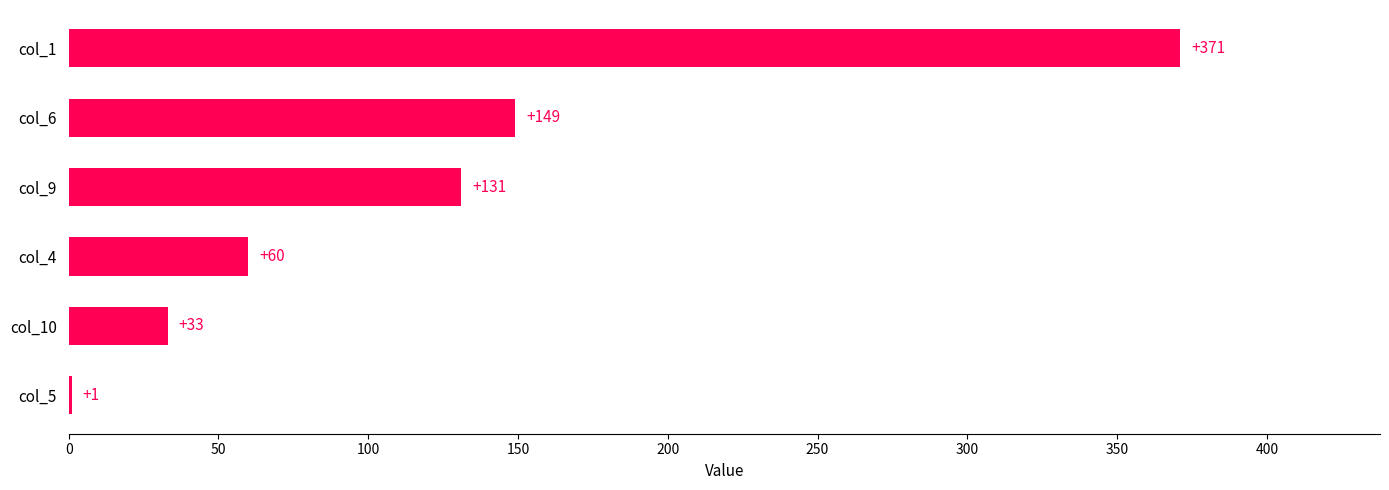

The chart shows a value of 135 at col_1. True or false?

False